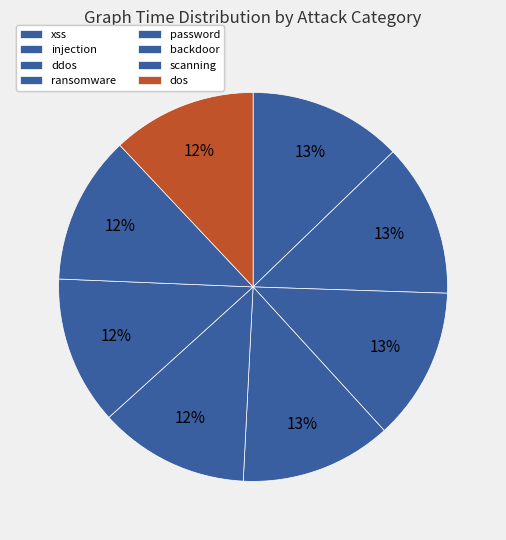

How many slices are in this pie chart?

8